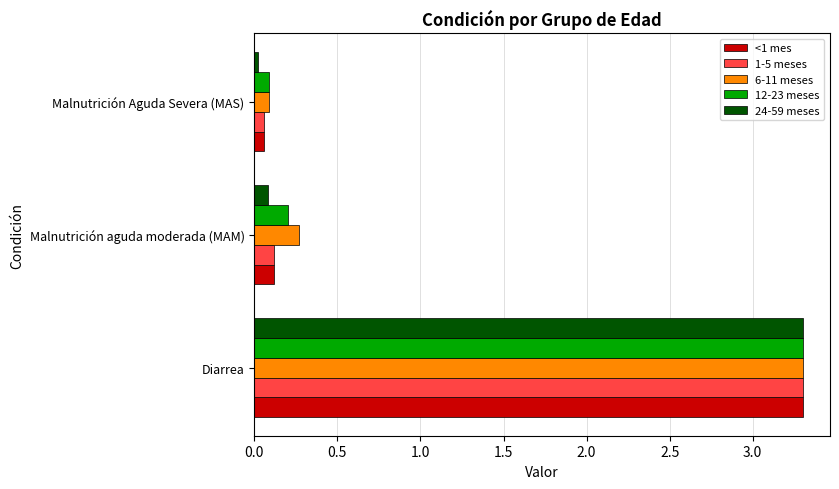

Which series has the largest range (max minus min)?

24-59 meses